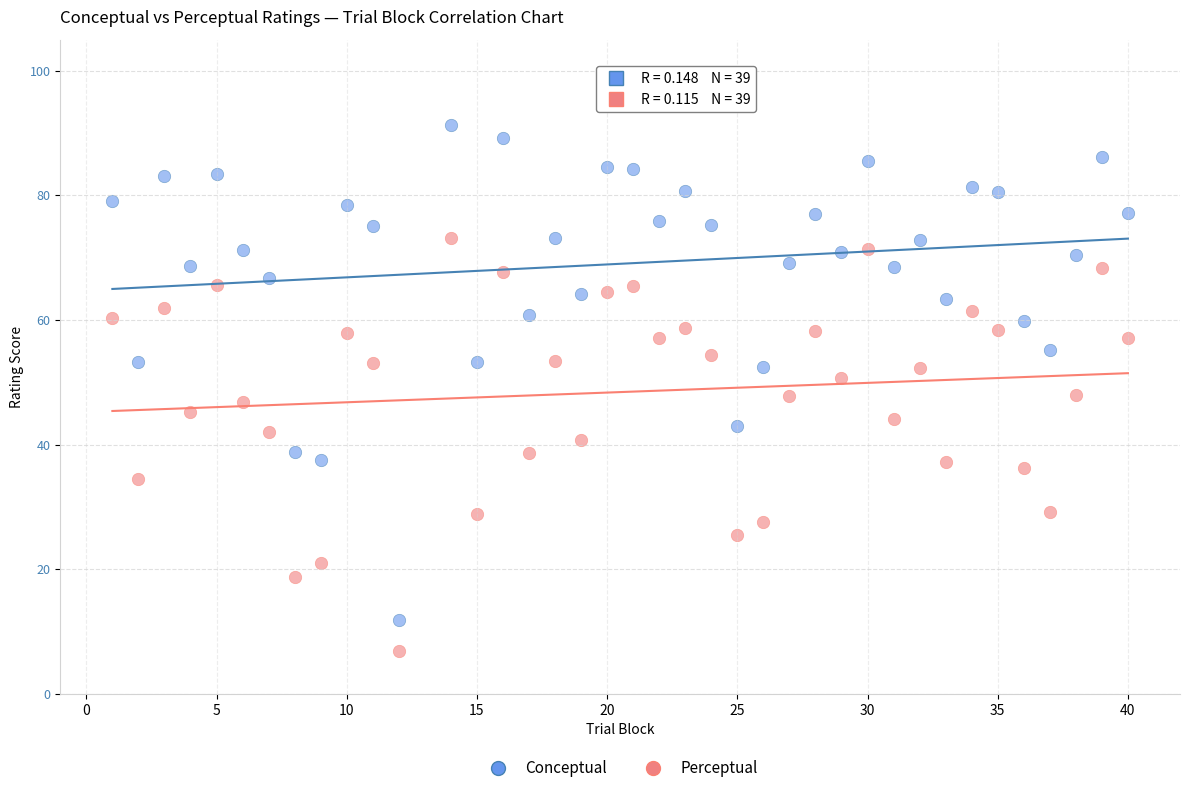

What are all the series names shown in the legend?

Conceptual, Perceptual